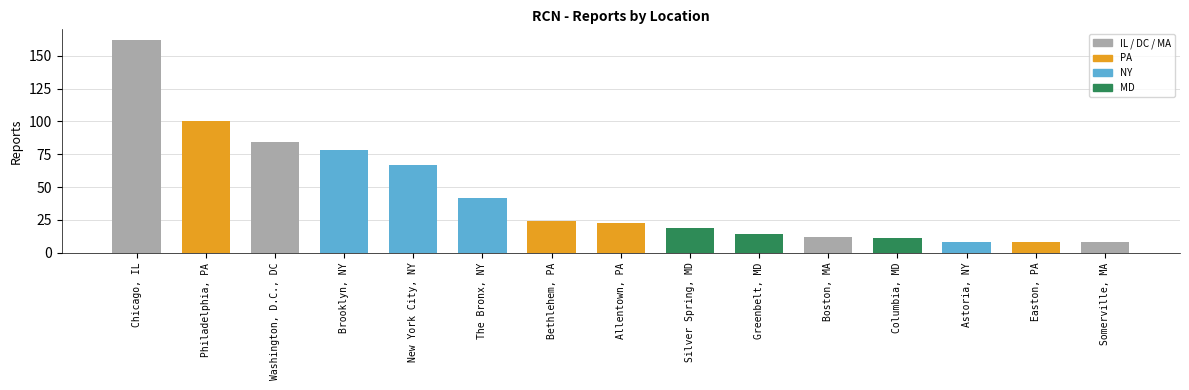

At which label is the value closest to 85?

Washington, D.C., DC